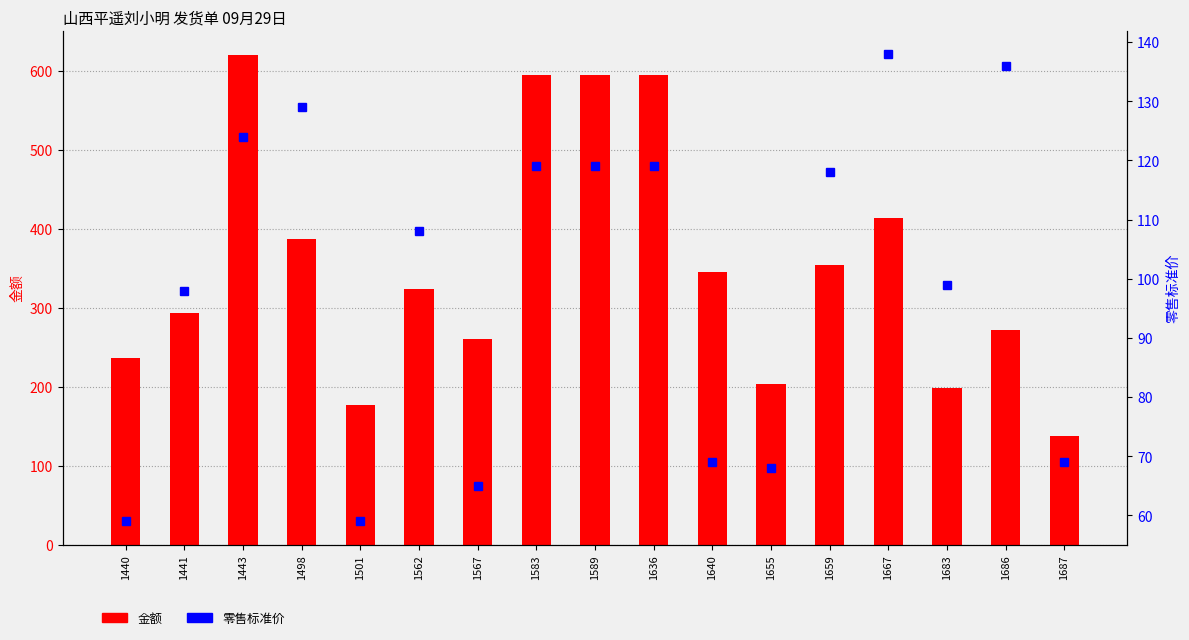

Between 1441 and 1636, which series saw the biggest shift?

金额